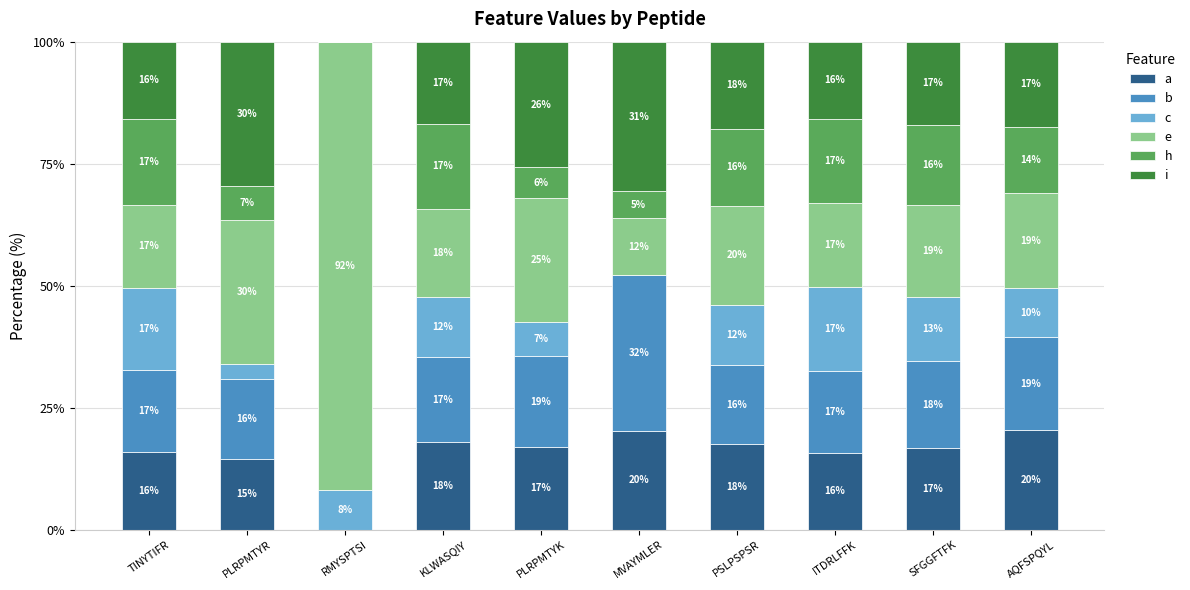

What is the sum of the c values at KLWASQIY and AQFSPQYL?

22.6